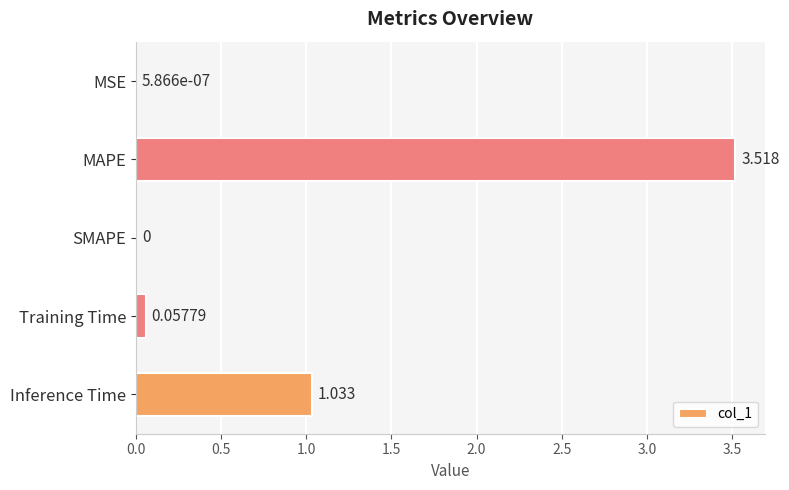

How many positive values are there?

4